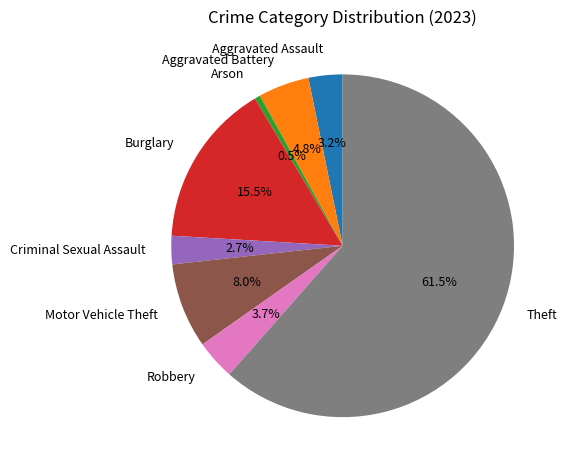

What percentage is the Aggravated Assault slice, to the nearest percent?

3%